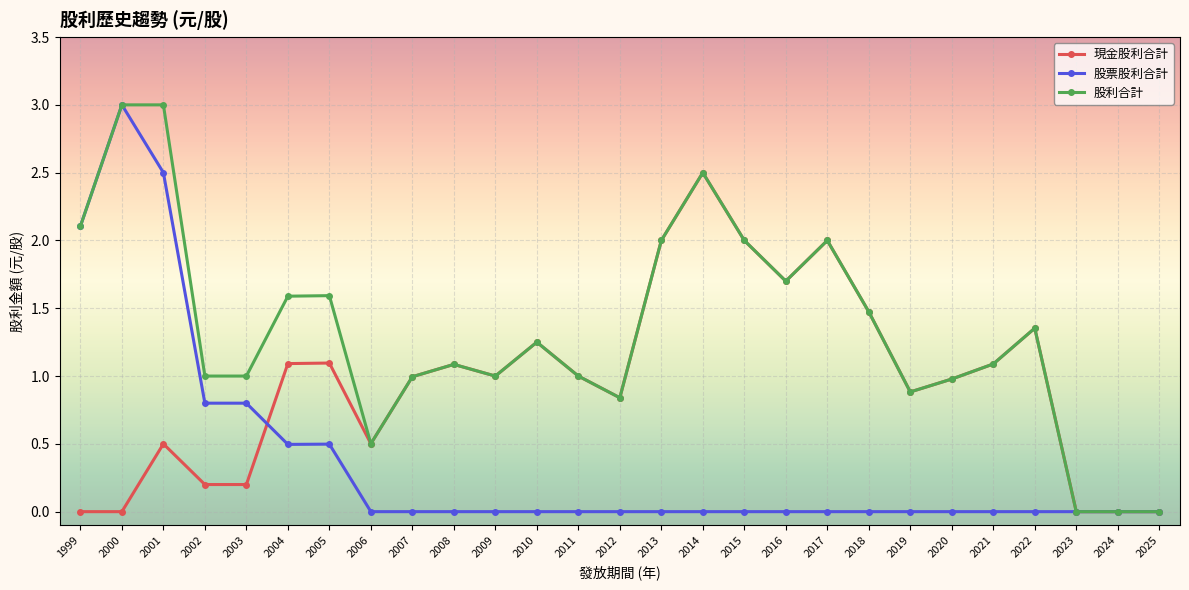

Between 2003 and 2014, which series saw the biggest shift?

現金股利合計